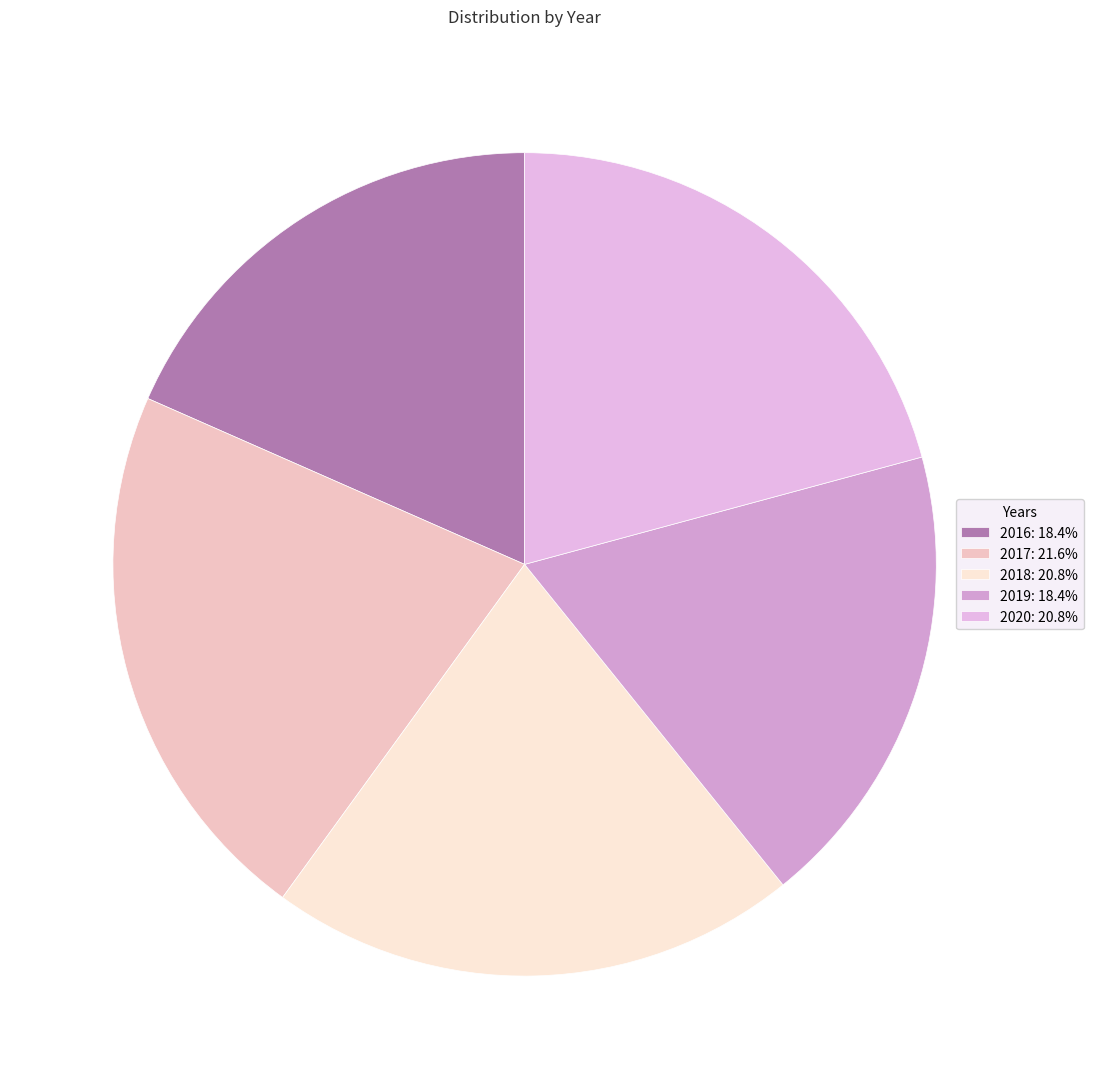

Is there a majority slice in this chart?

No